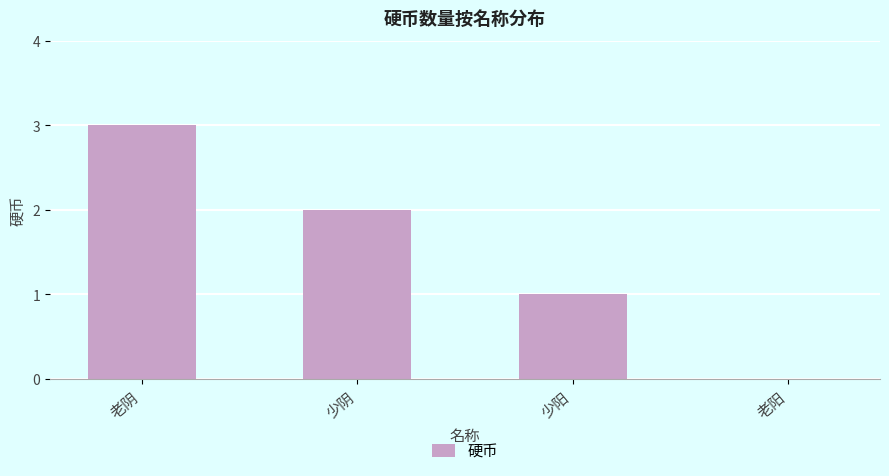

At which label does the data first exceed 2?

老阴